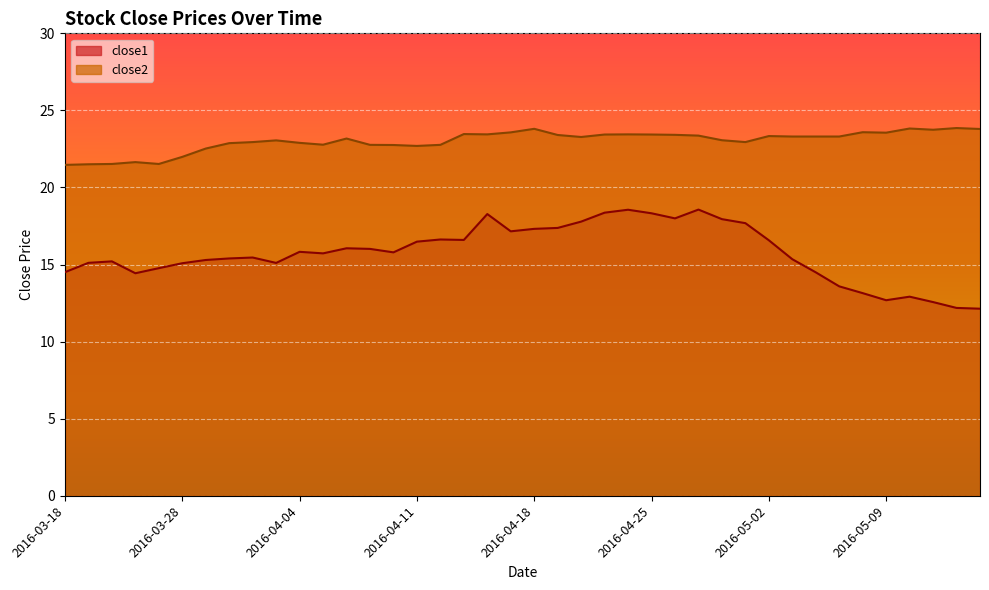

Reading right to left, extract all data points from this chart.

close1: 2016-05-13=12.1	2016-05-12=12.2	2016-05-11=12.6	2016-05-10=12.9	2016-05-09=12.7	2016-05-06=13.1	2016-05-05=13.6	2016-05-04=14.5	2016-05-03=15.3	2016-05-02=16.6	2016-04-29=17.7	2016-04-28=17.9	2016-04-27=18.6	2016-04-26=18.0	2016-04-25=18.3	2016-04-22=18.6	2016-04-21=18.4	2016-04-20=17.8	2016-04-19=17.4	2016-04-18=17.3	2016-04-15=17.2	2016-04-14=18.3	2016-04-13=16.6	2016-04-12=16.6	2016-04-11=16.5	2016-04-08=15.8	2016-04-07=16.0	2016-04-06=16.1	2016-04-05=15.7	2016-04-04=15.8	2016-04-01=15.1	2016-03-31=15.5	2016-03-30=15.4	2016-03-29=15.3	2016-03-28=15.1	2016-03-24=14.8	2016-03-23=14.4	2016-03-22=15.2	2016-03-21=15.1	2016-03-18=14.5
close2: 2016-05-13=23.8	2016-05-12=23.9	2016-05-11=23.7	2016-05-10=23.8	2016-05-09=23.6	2016-05-06=23.6	2016-05-05=23.3	2016-05-04=23.3	2016-05-03=23.3	2016-05-02=23.3	2016-04-29=22.9	2016-04-28=23.1	2016-04-27=23.4	2016-04-26=23.4	2016-04-25=23.4	2016-04-22=23.4	2016-04-21=23.4	2016-04-20=23.3	2016-04-19=23.4	2016-04-18=23.8	2016-04-15=23.6	2016-04-14=23.4	2016-04-13=23.5	2016-04-12=22.8	2016-04-11=22.7	2016-04-08=22.8	2016-04-07=22.8	2016-04-06=23.2	2016-04-05=22.8	2016-04-04=22.9	2016-04-01=23.1	2016-03-31=22.9	2016-03-30=22.9	2016-03-29=22.5	2016-03-28=22.0	2016-03-24=21.5	2016-03-23=21.6	2016-03-22=21.5	2016-03-21=21.5	2016-03-18=21.5